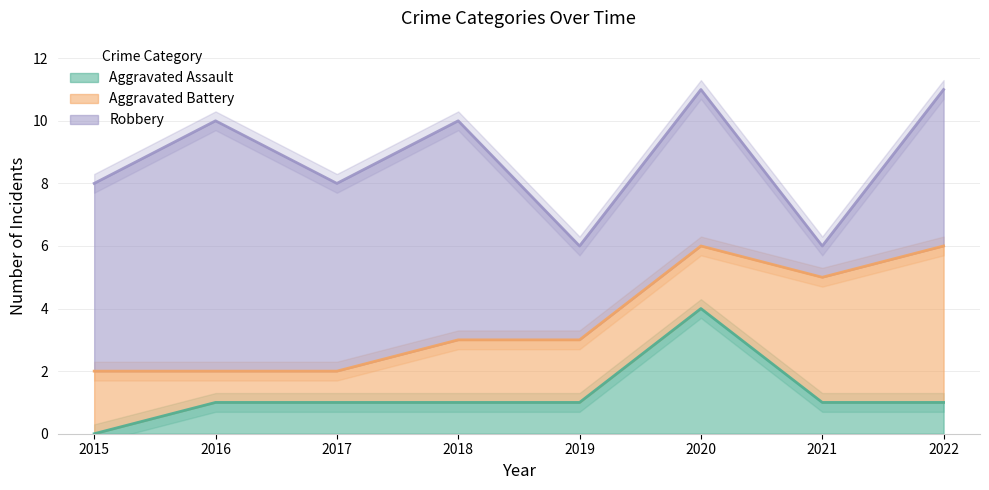

True or false: Robbery has a value of 6 at 2017.

True